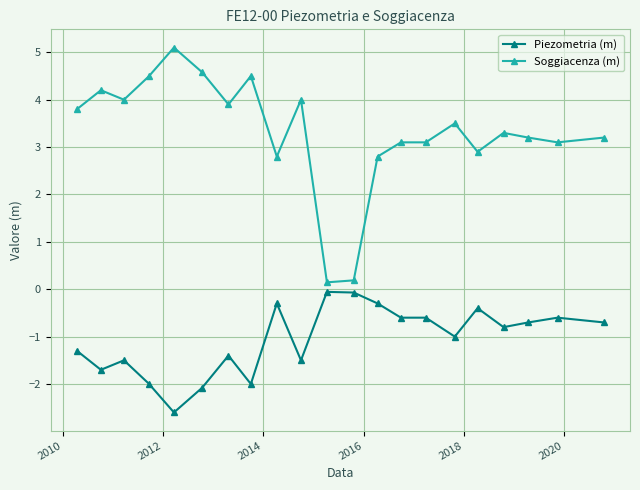

Which series has the largest range (max minus min)?

Soggiacenza (m)